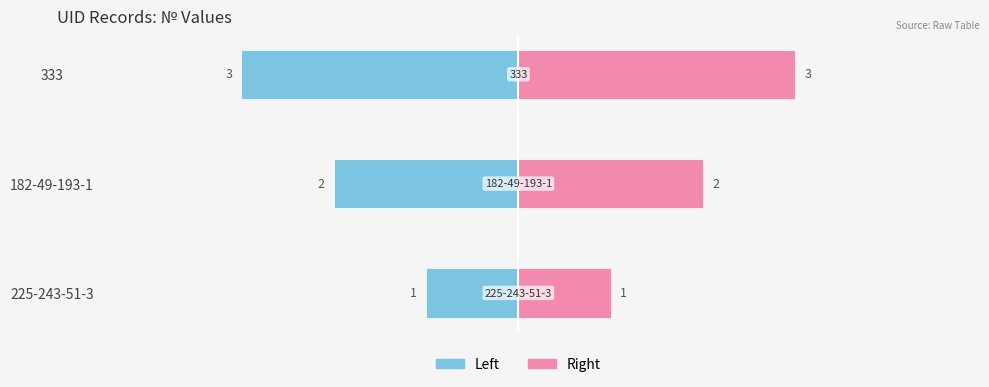

What is the difference between the maximum and minimum values in the Right (№) series?

2